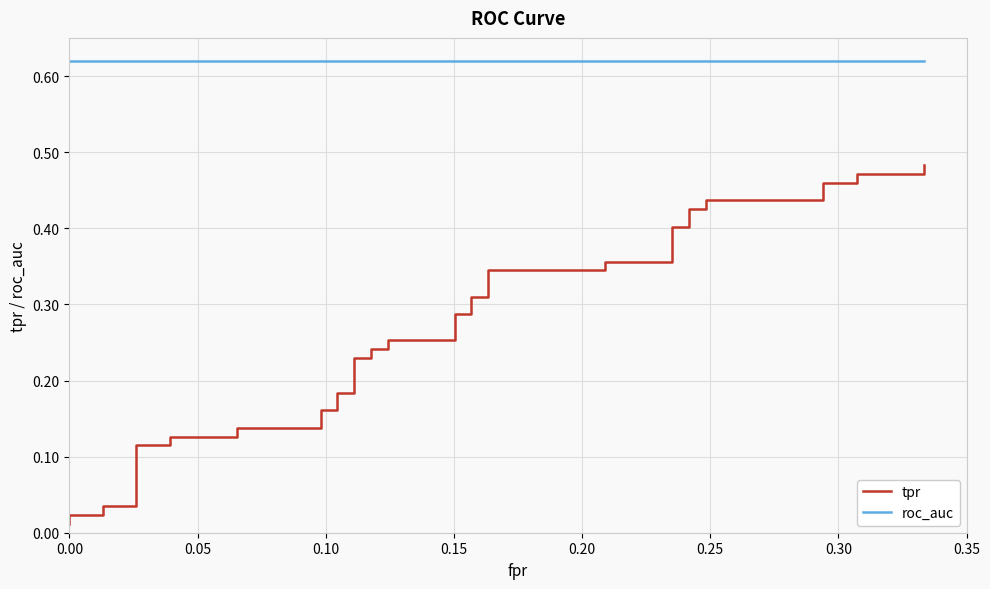

Which series has the largest range (max minus min)?

tpr